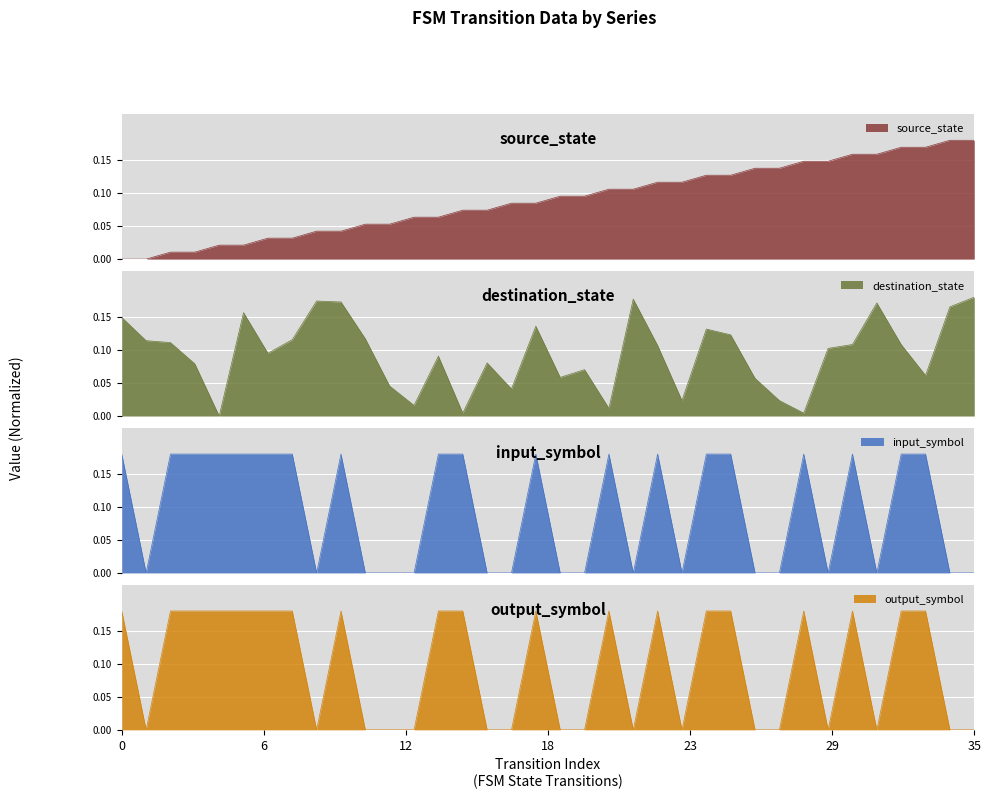

How many intersections are there between source_state and output_symbol?

19